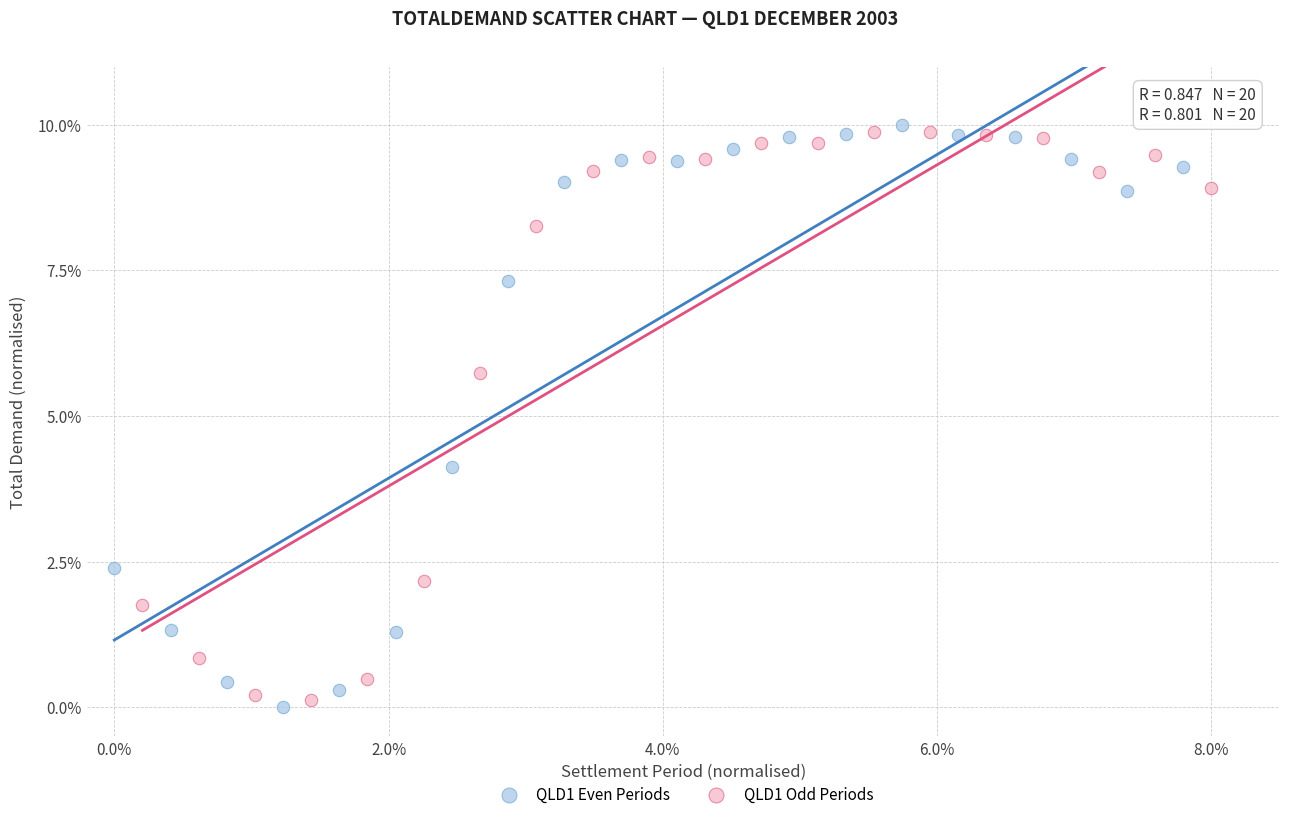

Which series contains the lowest Y value?

QLD1 Even Periods